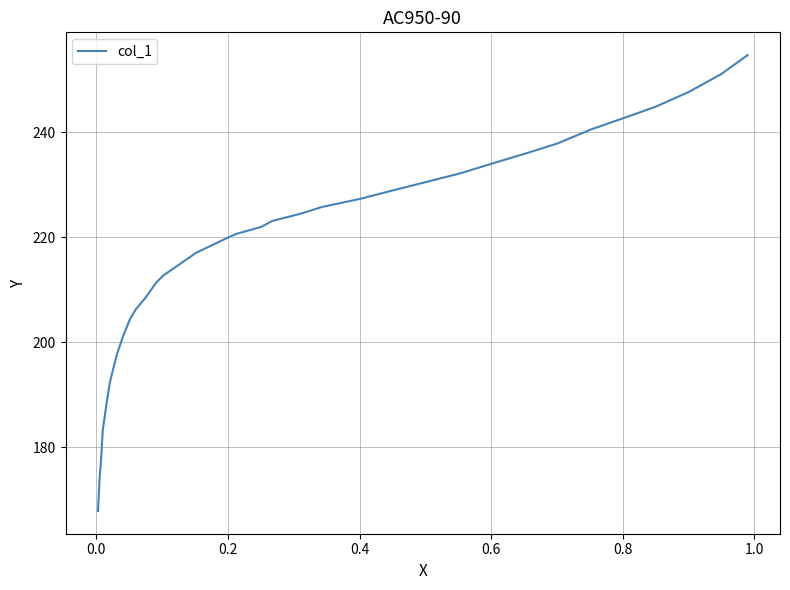

How many lines are shown in the chart?

1